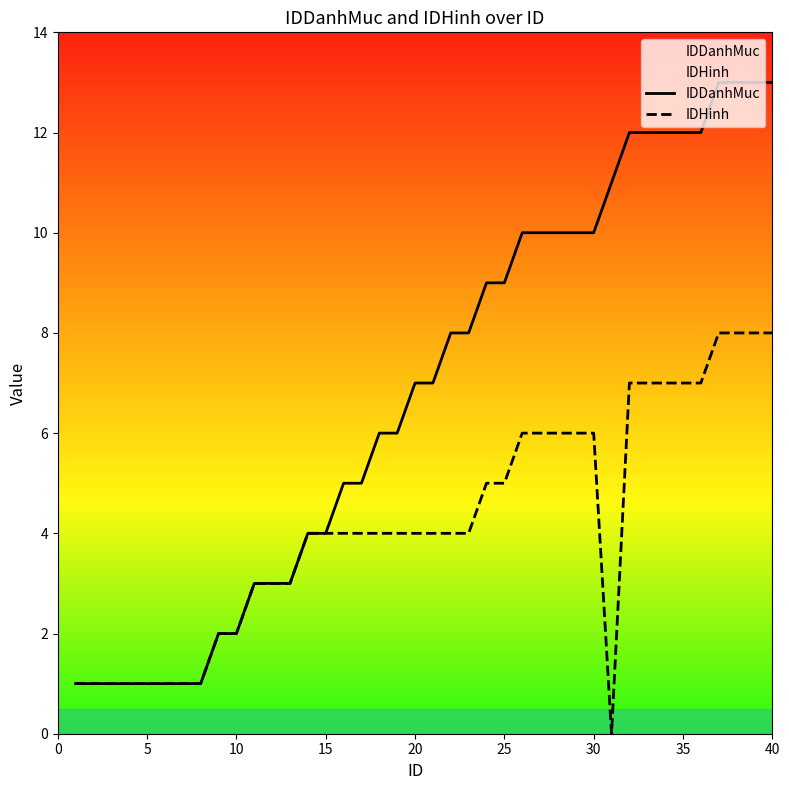

Rank the series by their average value, from lowest to highest.

IDHinh, IDDanhMuc